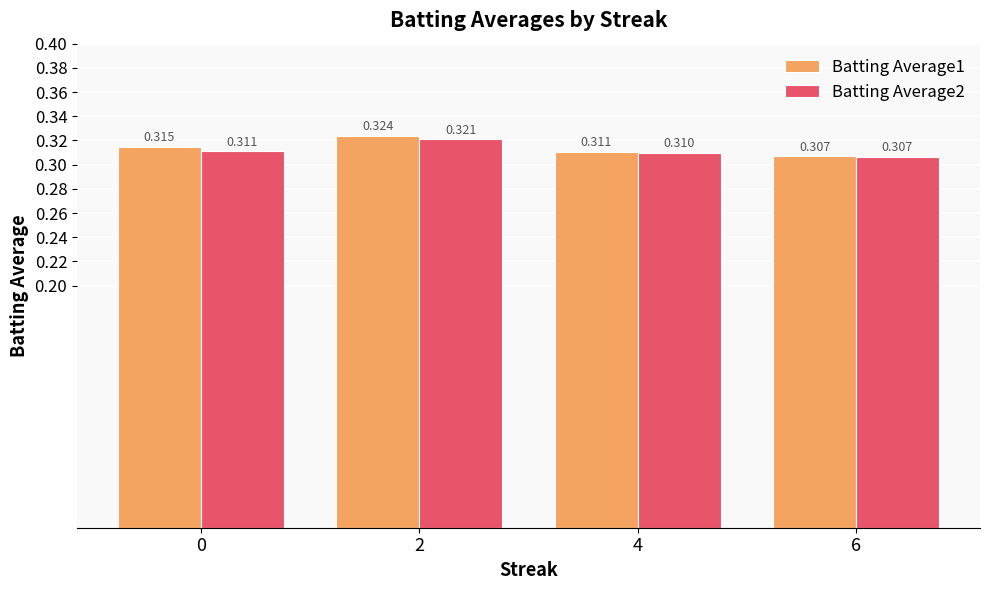

Which series has the largest range (max minus min)?

Batting Average1